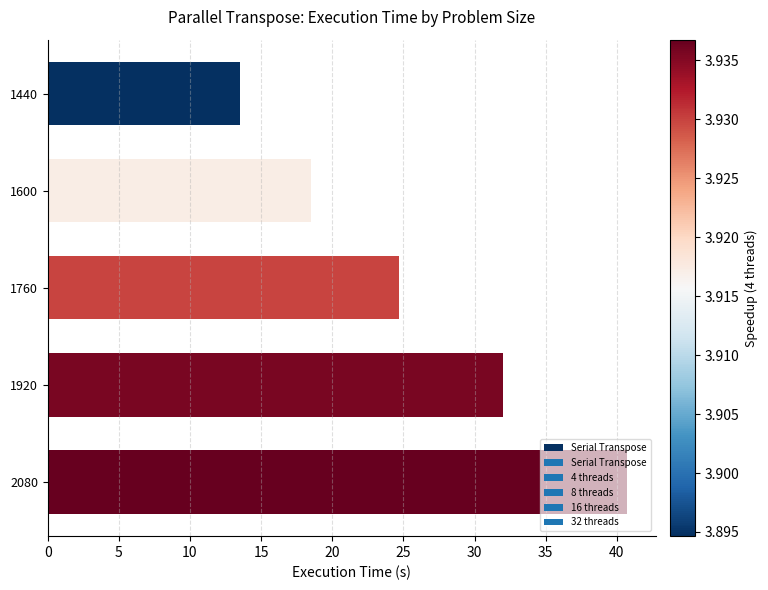

Where is the data nearest to the value 27?

1760